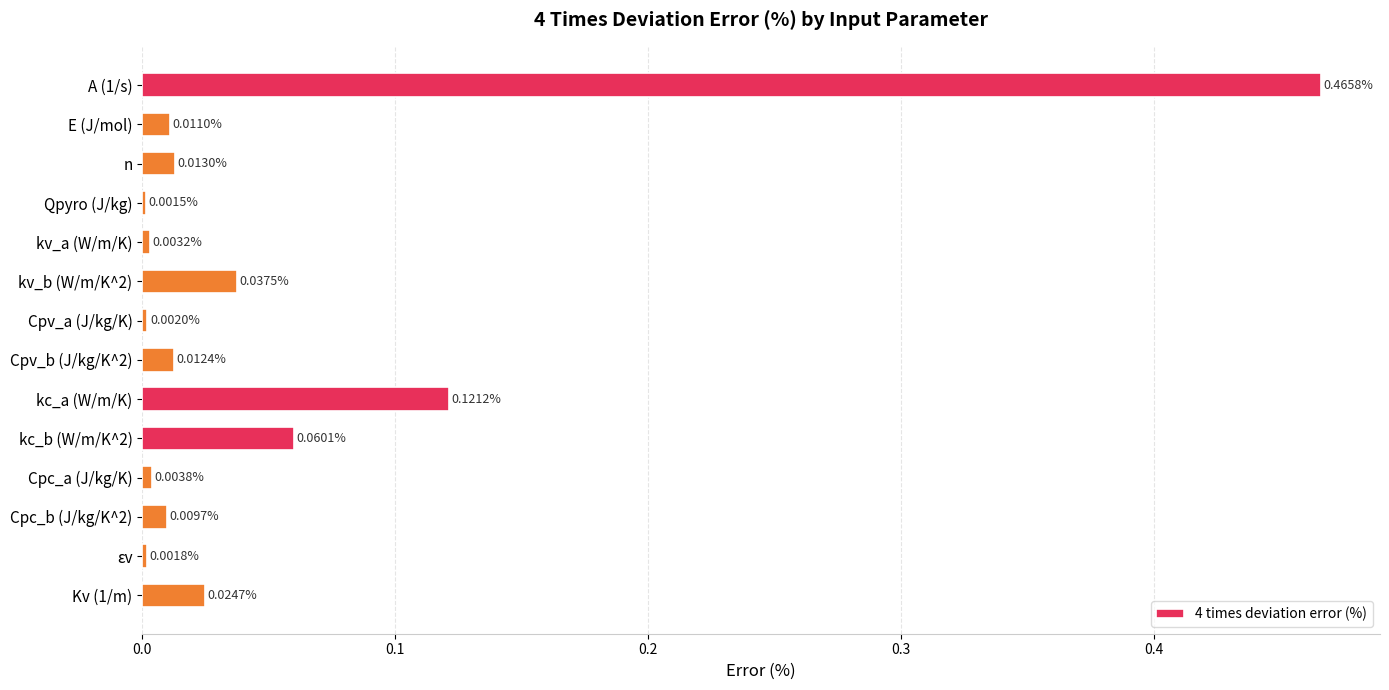

Between n and Cpv_a (J/kg/K), which is larger?

n